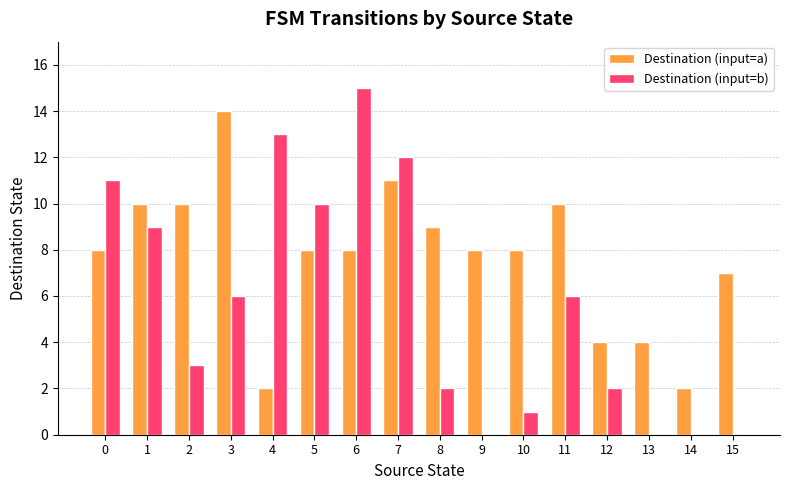

What is the approximate value of Destination (input=b) at 10?

1